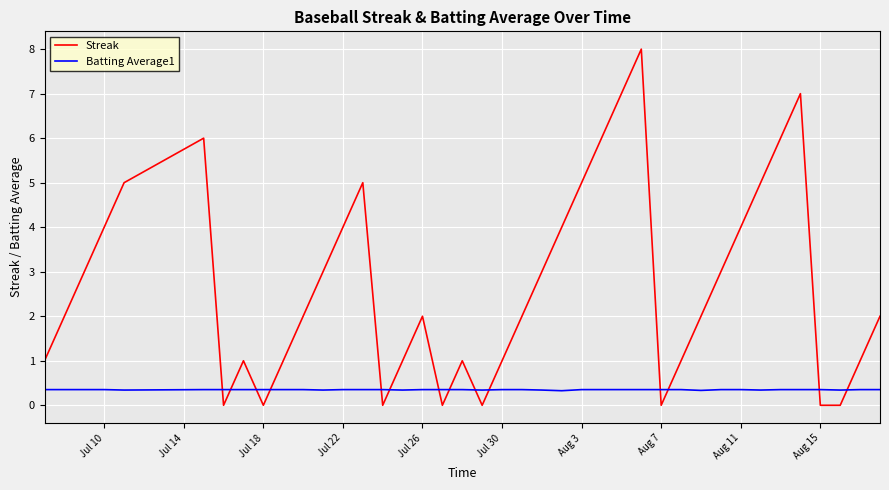

What is the highest value of the Streak series?

8.0